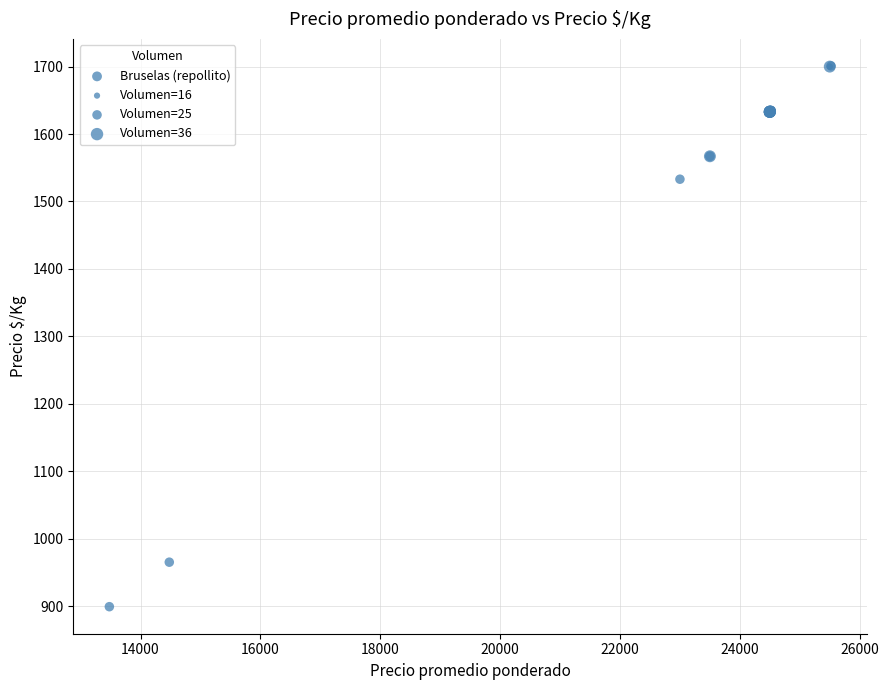

What Y value in the scatter plot is closest to 1300?

1533